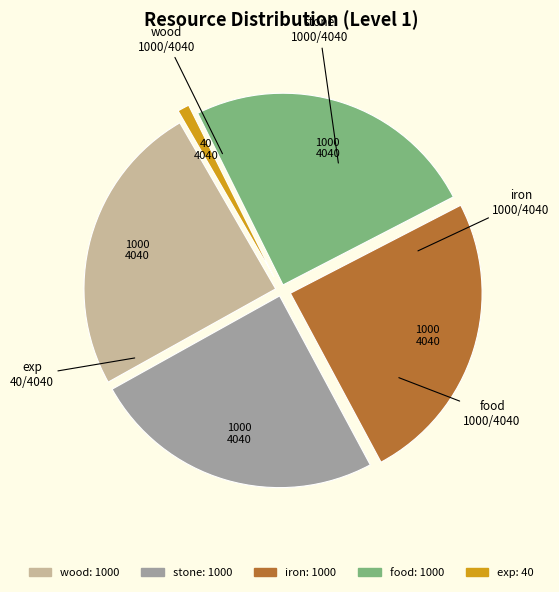

Approximately how many times larger is the value at wood compared to exp?

25.0